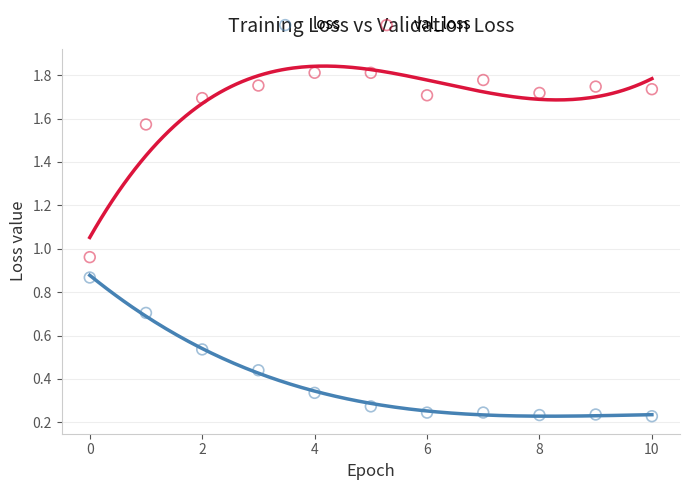

Which series reaches the minimum Y coordinate?

loss